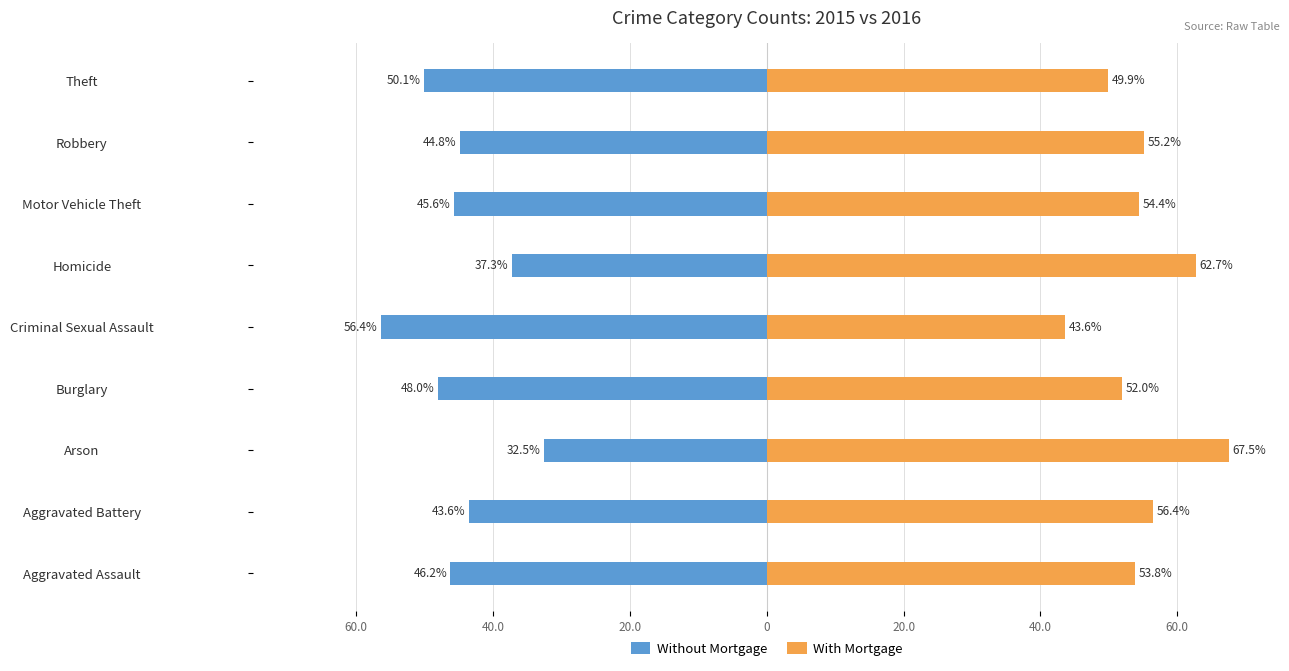

At Arson, list the series in order from largest to smallest.

With Mortgage, Without Mortgage